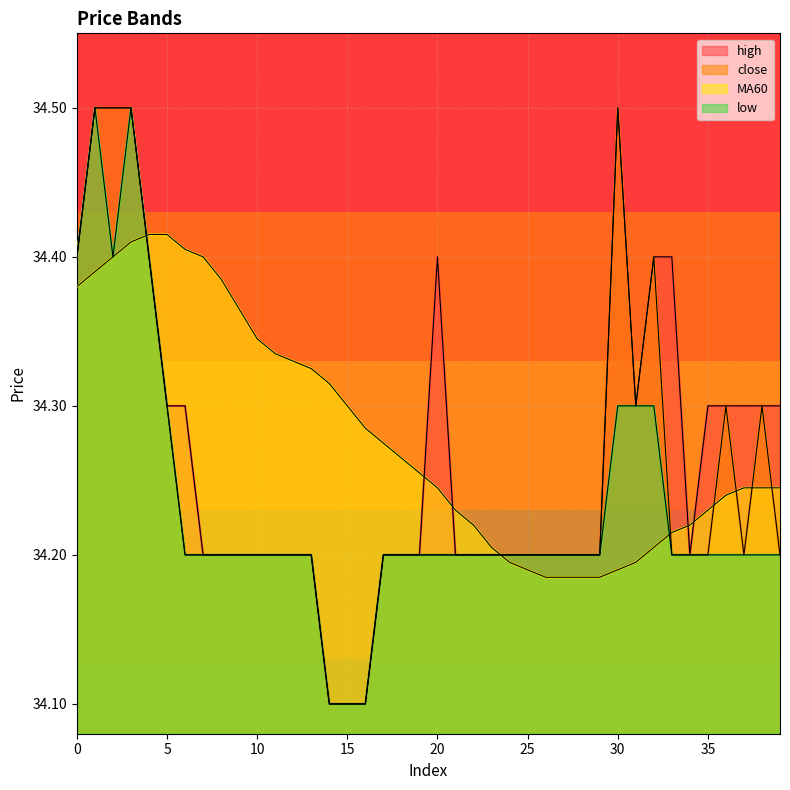

In high, how many points are lower than both neighbors (excluding endpoints)?

2